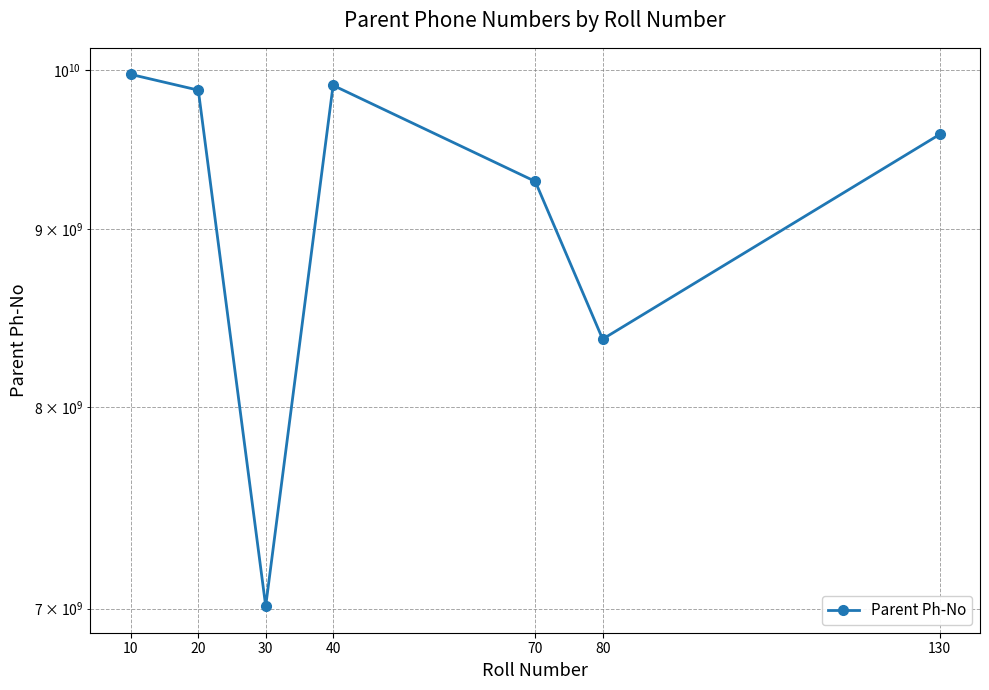

Reading left to right, transcribe all the data shown in this chart.

10=9971413384	20=9868036447	30=7011709833	40=9899333502	70=9289326964	80=8368100452	130=9582566693